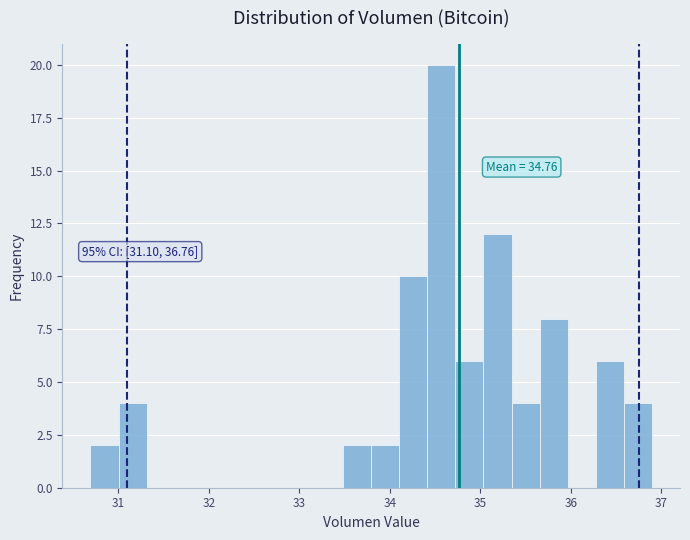

Read against the x-axis, roughly where is the centre of the tallest bar?

34.6